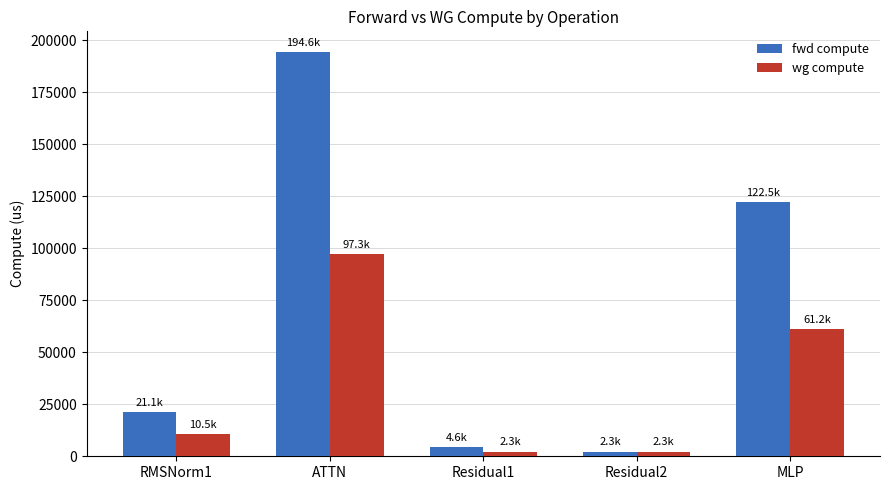

What is the difference between the highest and lowest values at RMSNorm1?

10529.8